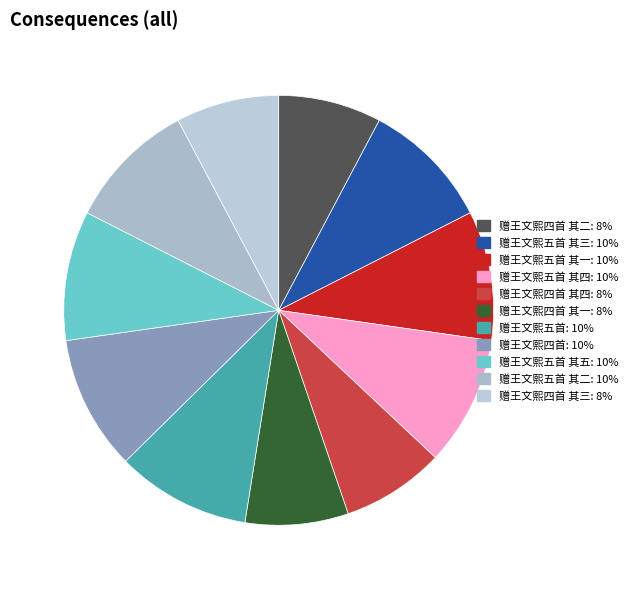

Count the number of slices in the pie.

11